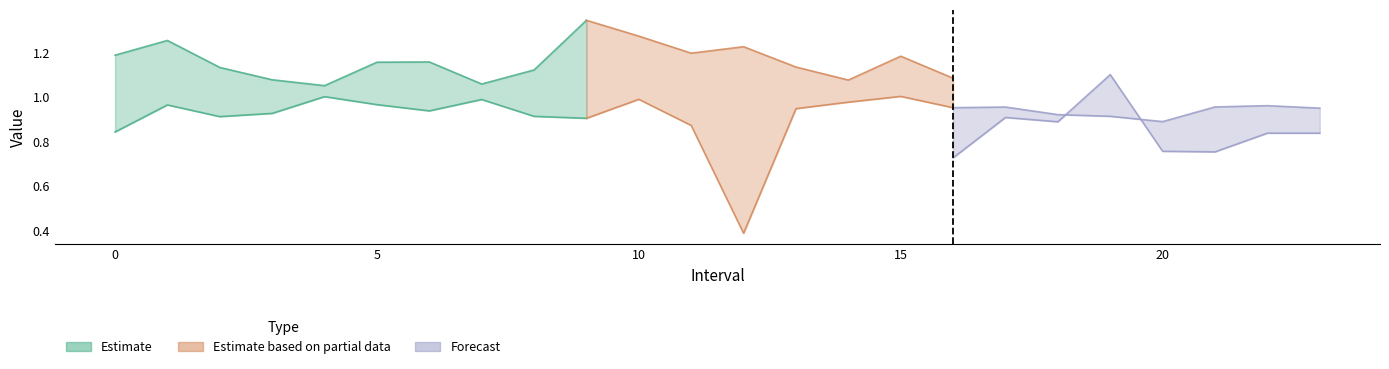

Count the number of data series in this chart.

3